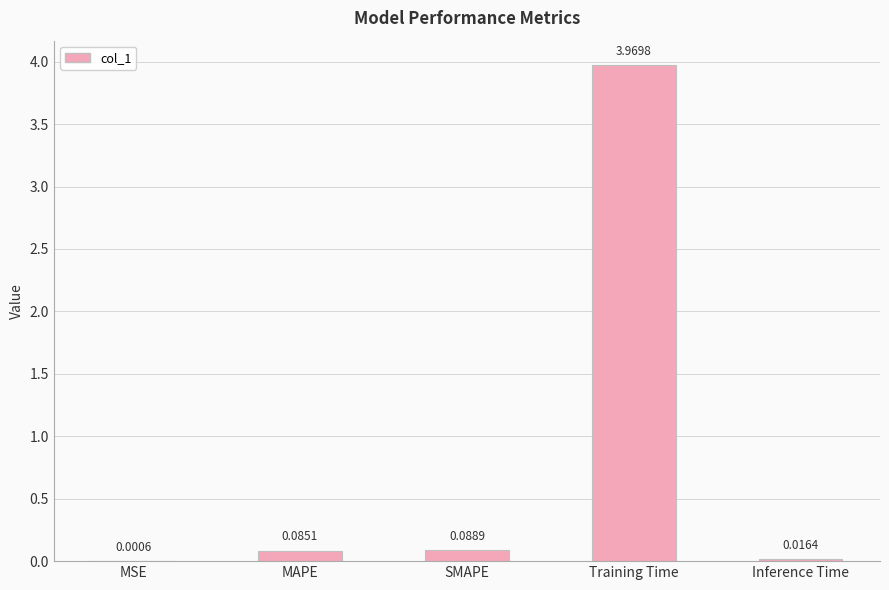

At which category does the chart reach its peak across all series?

Training Time